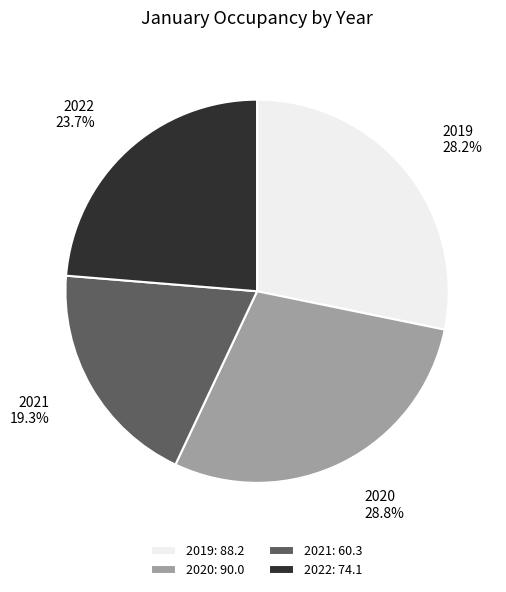

To the nearest percent, what is the combined percentage of 2019 and 2022?

52%